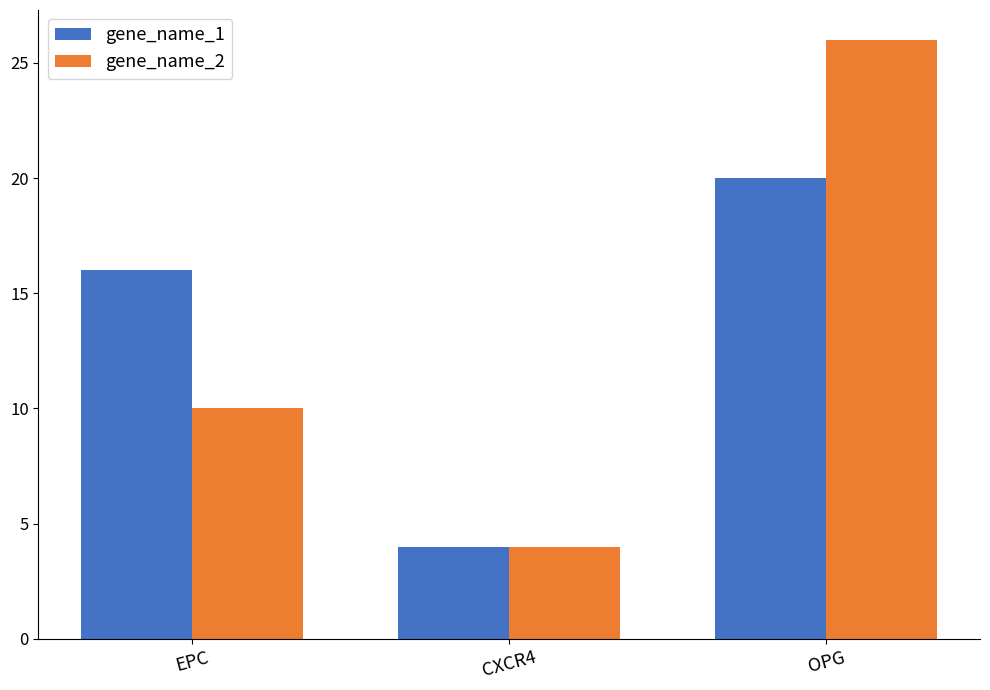

What is the minimum value shown in the chart?

4